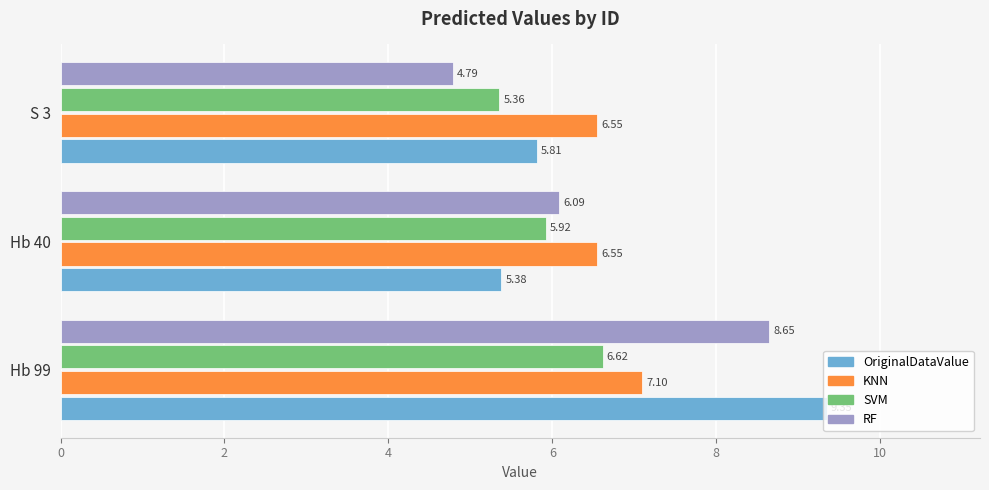

At which category is the sum across all series the highest?

Hb 99